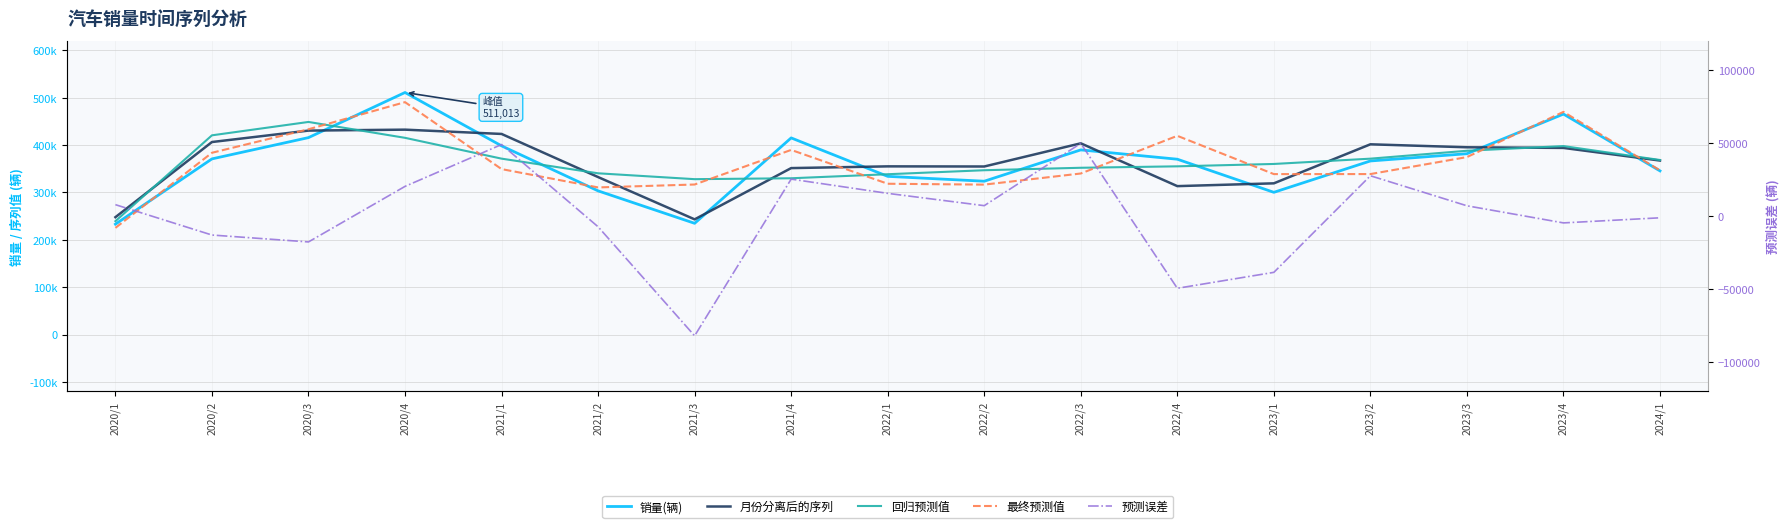

What is the difference between the maximum and second lowest values in the 回归预测值 series?

120770.7